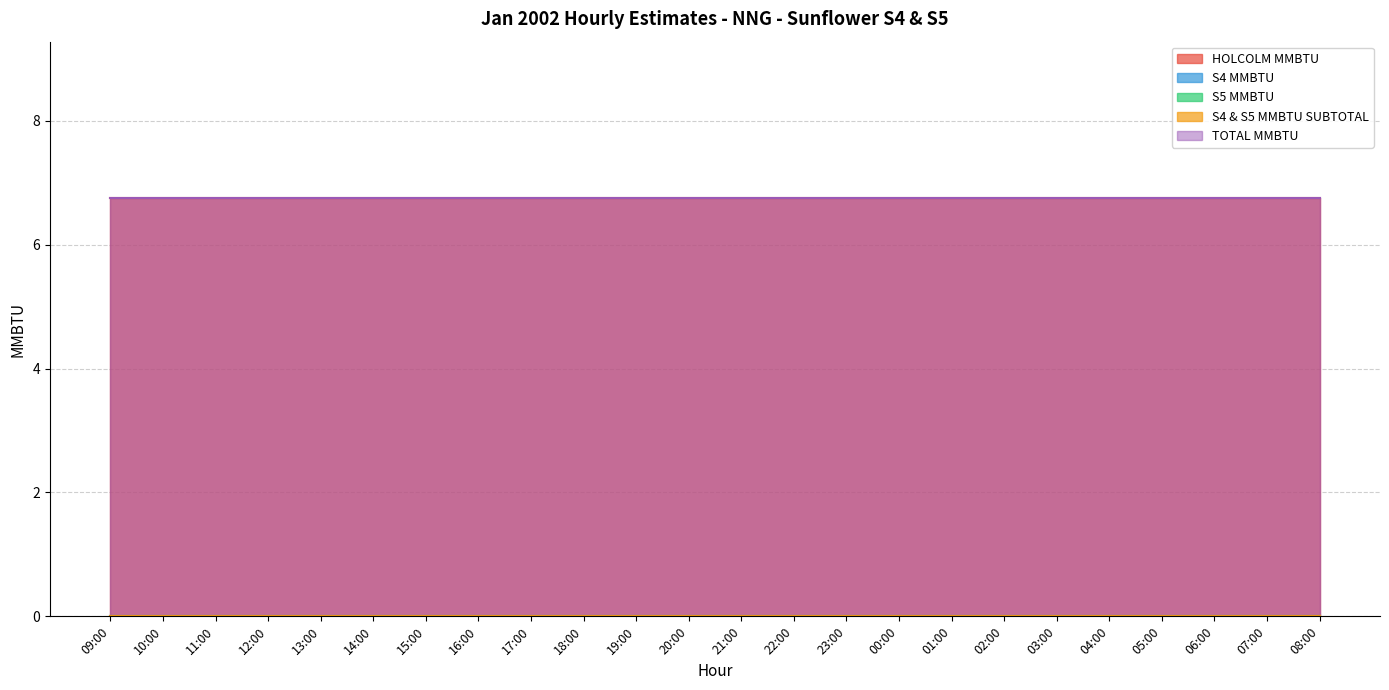

The HOLCOLM MMBTU series shows 9.9 at 19:00. True or false?

False